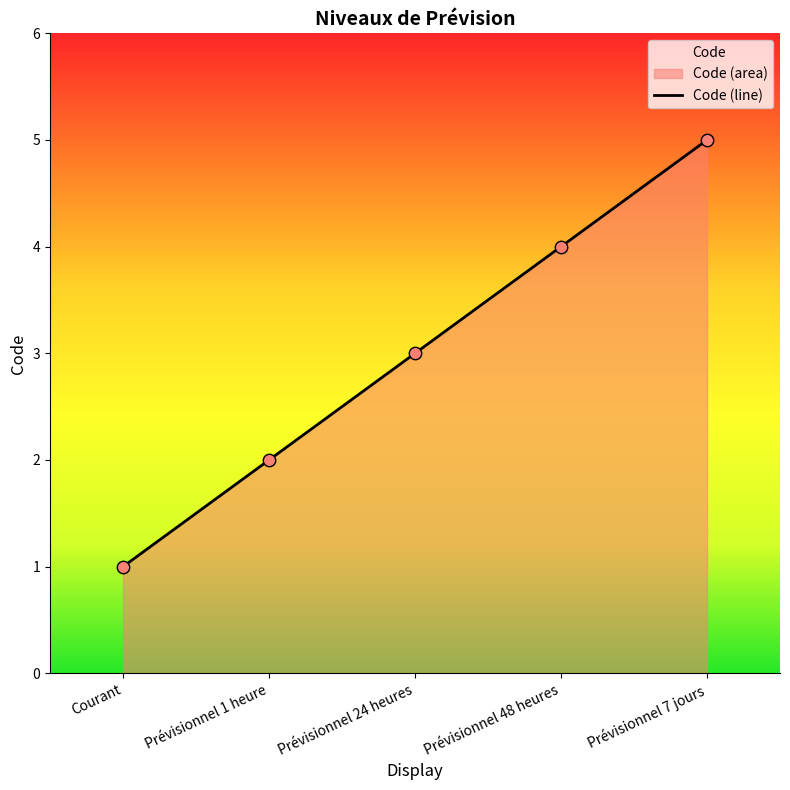

What is the change in value from Prévisionnel 1 heure to Prévisionnel 24 heures?

+1